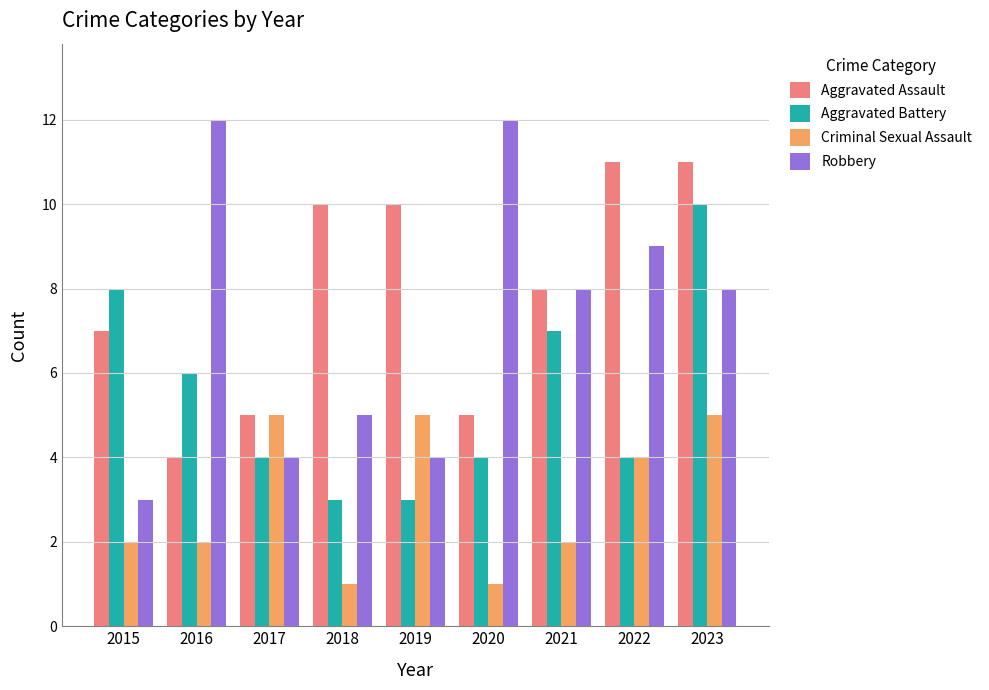

The value of Criminal Sexual Assault at 2022 is 4. True or false?

True